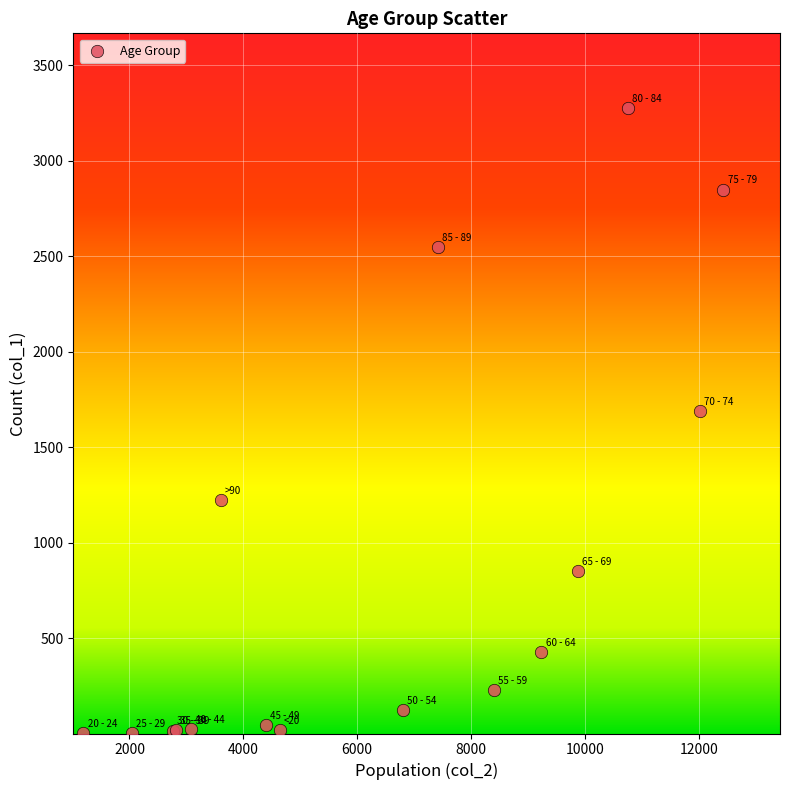

What Y value in the scatter plot is closest to 1638?

1690